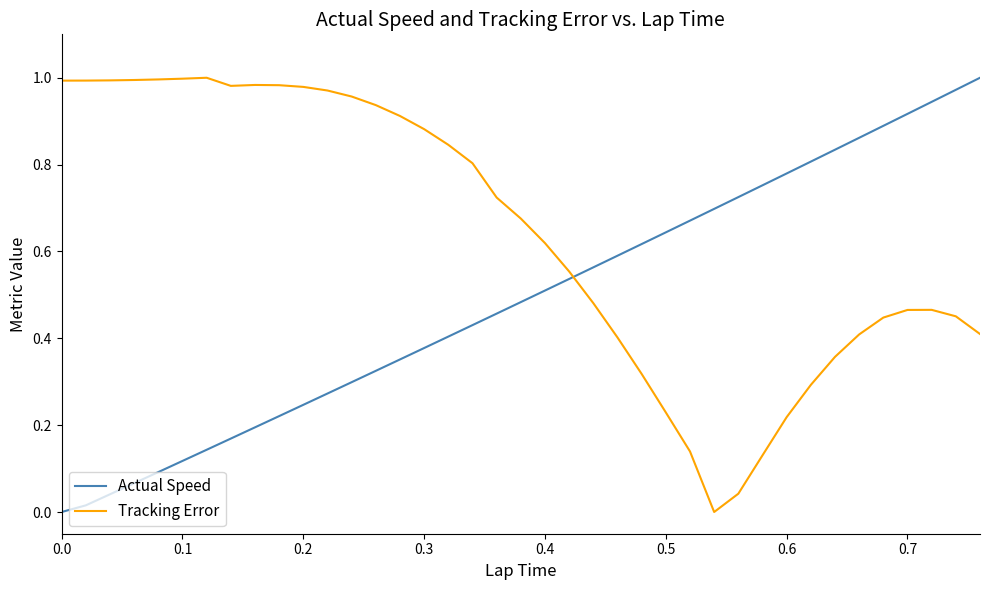

Which series has the largest total across all categories?

Tracking Error